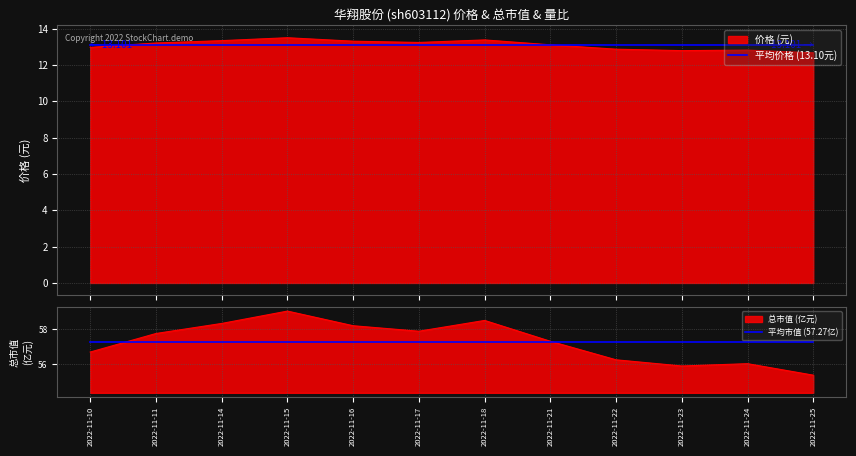

True or false: 平均价格 (13.10元) and 平均市值 (57.27亿) cross at least once.

False